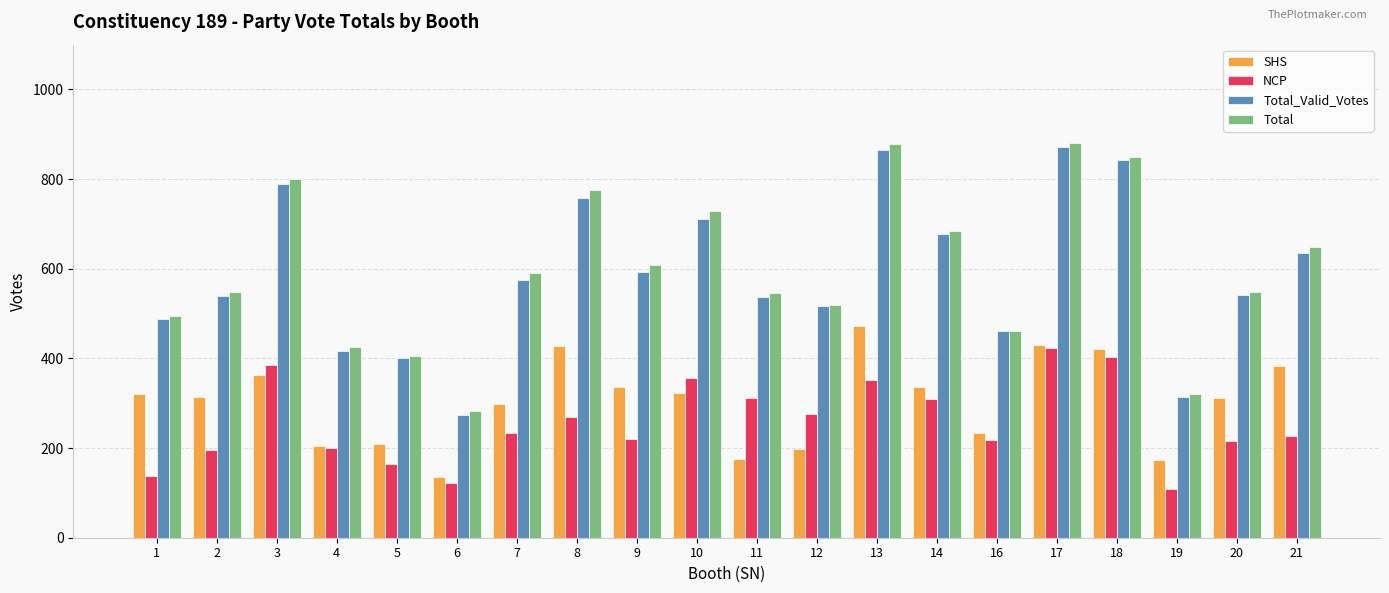

Which series has the largest total across all categories?

Total